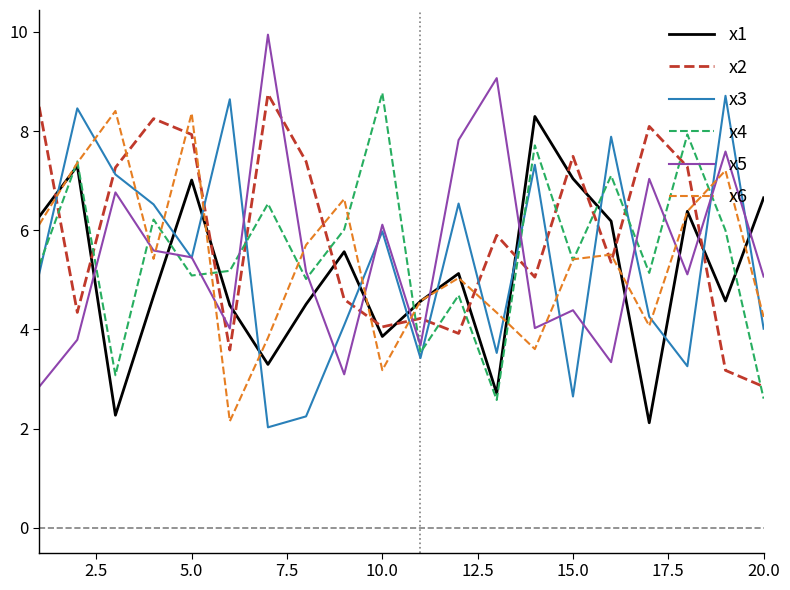

True or false: x5 and x1 intersect in this chart.

True